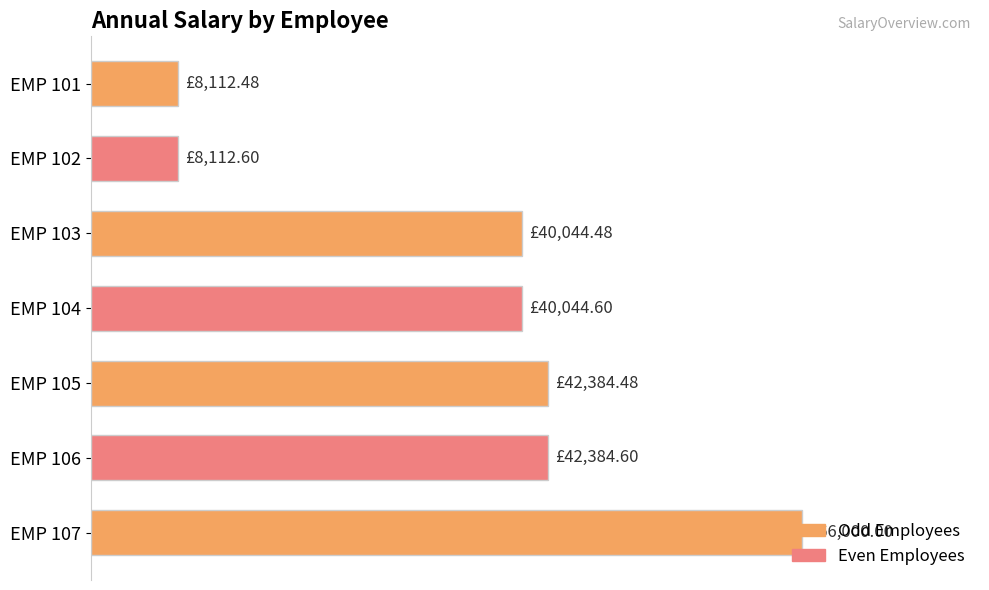

Does the chart contain any negative values?

No